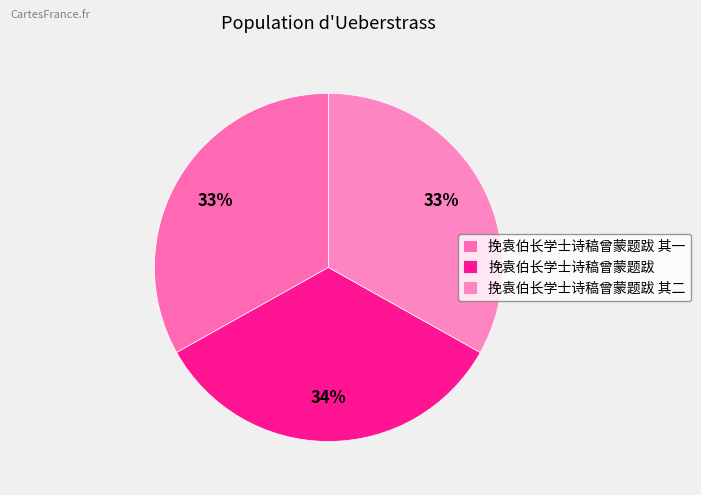

Which has a higher value, 挽袁伯长学士诗稿曾蒙题跋 其二 or 挽袁伯长学士诗稿曾蒙题跋 其一?

挽袁伯长学士诗稿曾蒙题跋 其二